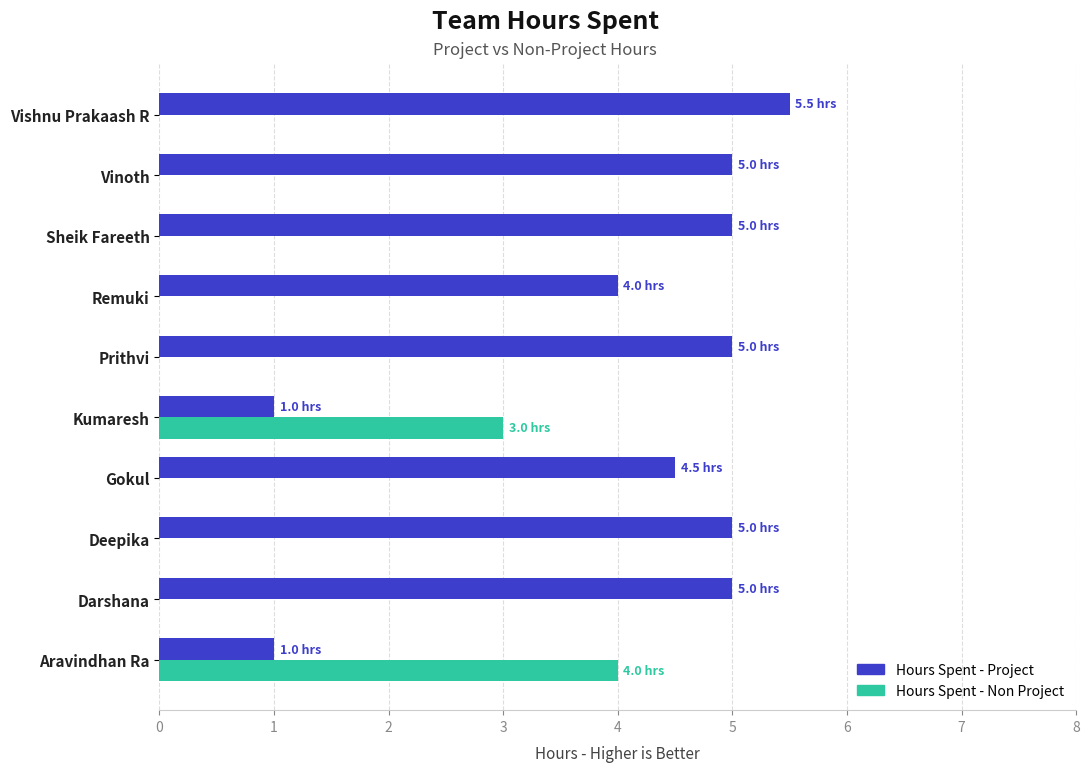

What is the sum of the Hours Spent - Project values at Prithvi and Sheik Fareeth?

10.0